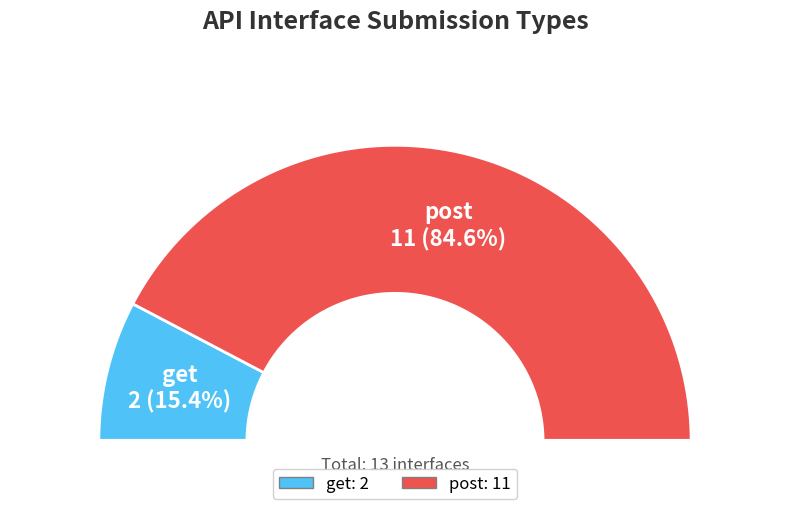

To the nearest percent, what is the combined percentage of post and get?

100%